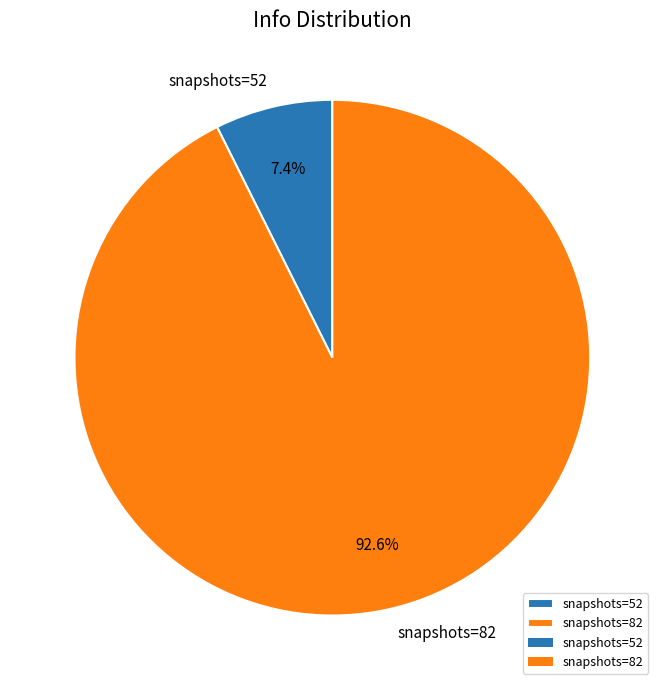

Is the sum of snapshots=52 and snapshots=82 greater than half?

Yes